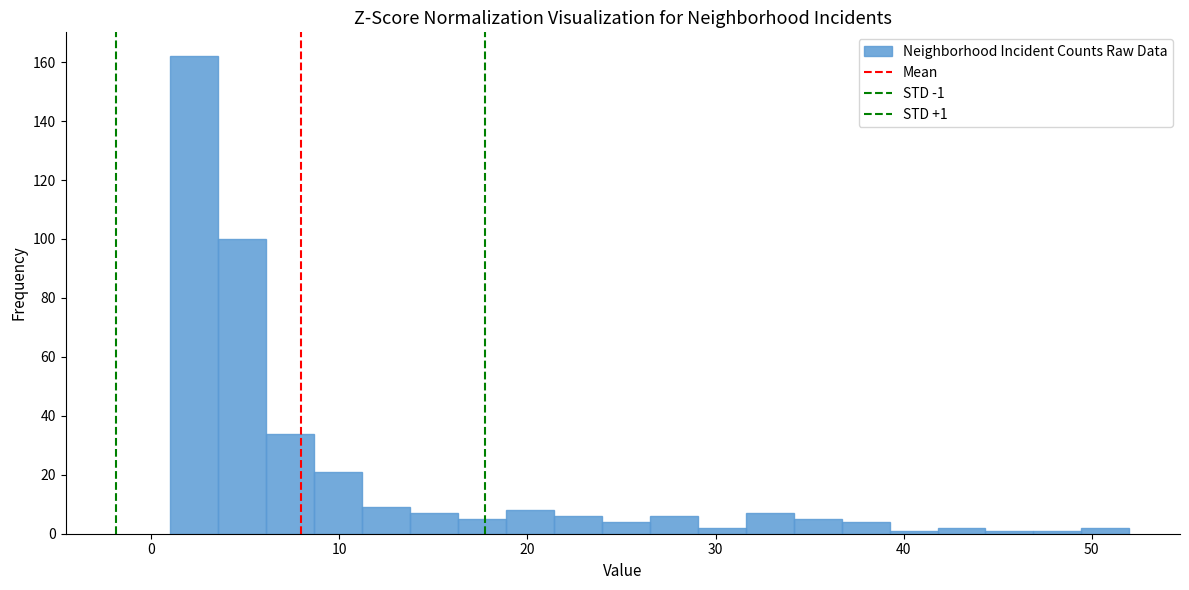

Read against the x-axis, roughly where is the centre of the tallest bar?

2